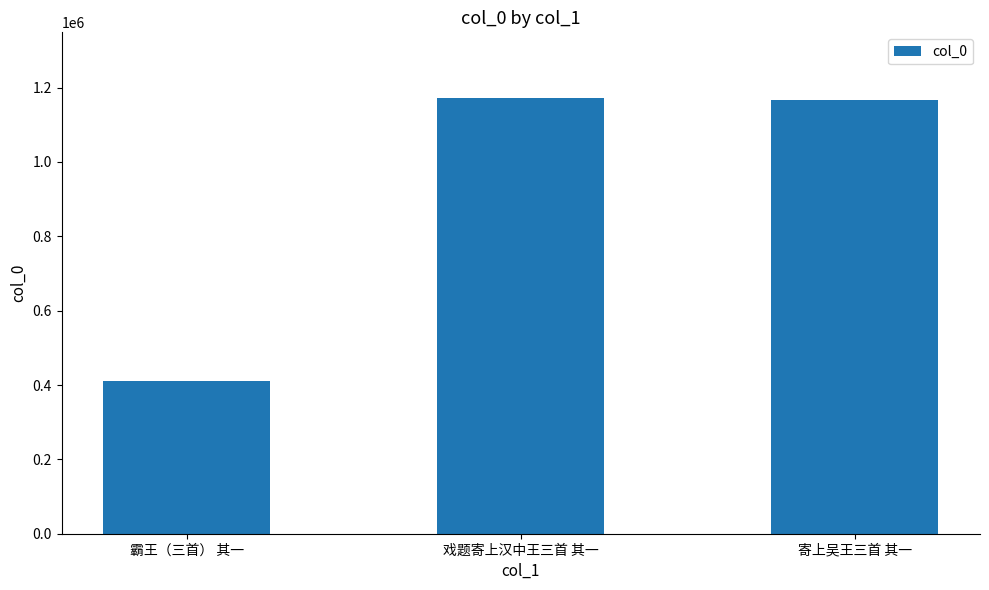

Which has a higher value, 霸王（三首） 其一 or 寄上吴王三首 其一?

寄上吴王三首 其一